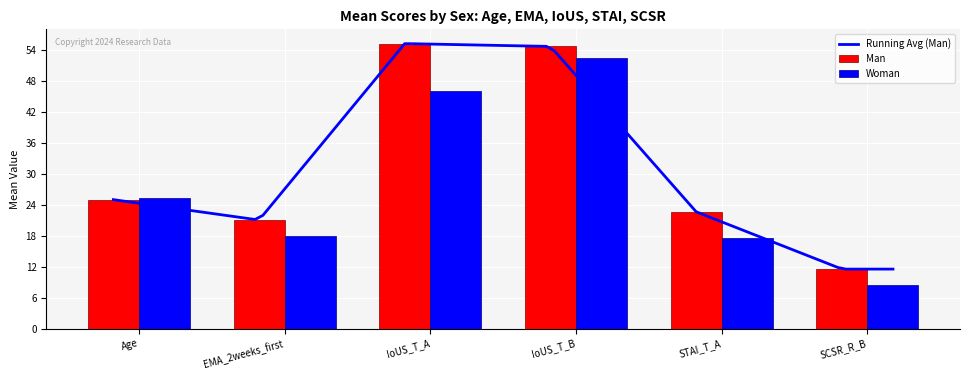

The value of Man at EMA_2weeks_first is 8.7. True or false?

False